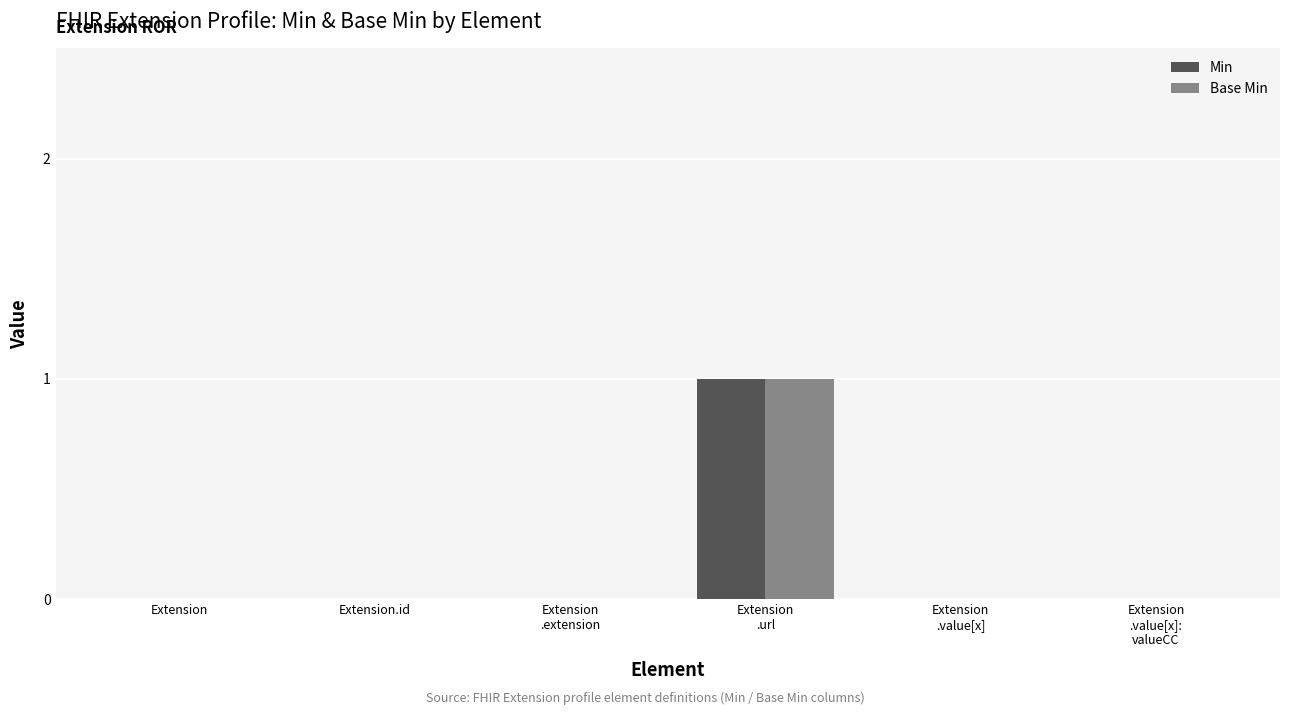

Reading left to right, what are all the values shown in this chart?

Min: Extension=0	Extension.id=0	Extension
.extension=0	Extension
.url=1	Extension
.value[x]=0	Extension
.value[x]:
valueCC=0
Base Min: Extension=0	Extension.id=0	Extension
.extension=0	Extension
.url=1	Extension
.value[x]=0	Extension
.value[x]:
valueCC=0